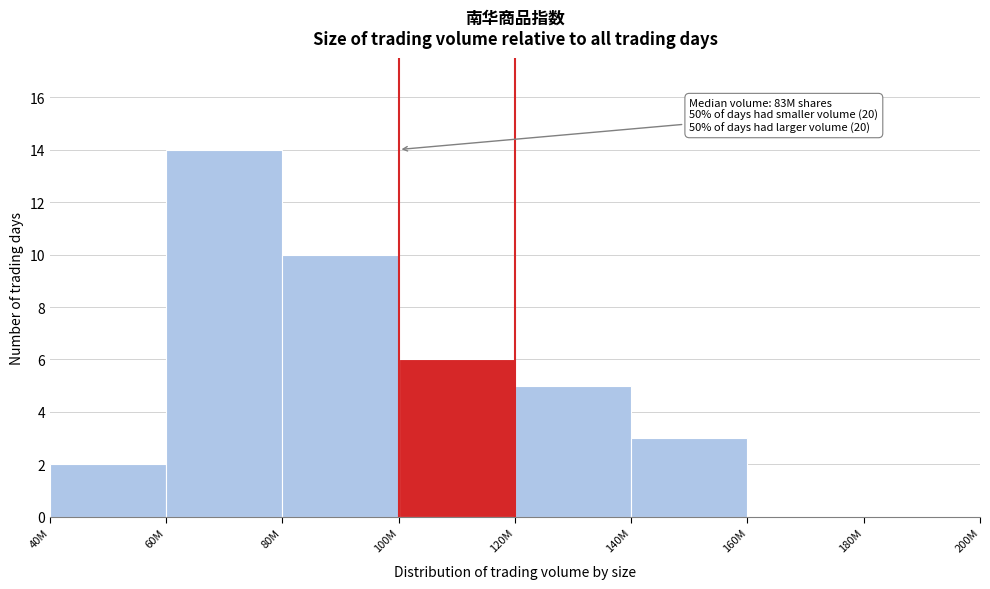

Reading left to right, extract all data points from this chart.

40M=2	60M=14	80M=10	100M=6	120M=5	140M=3	160M=0	180M=0